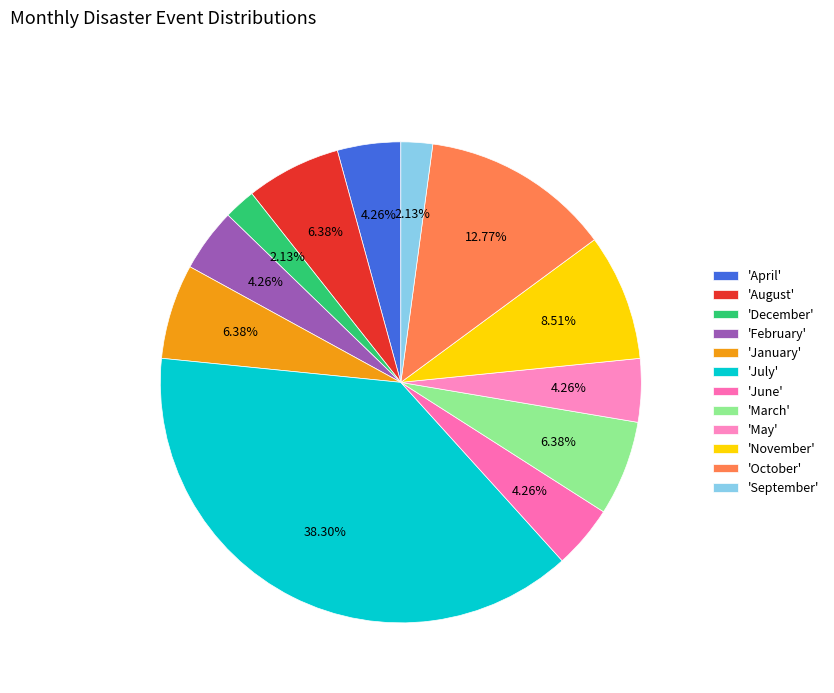

To the nearest percent, what is the average slice percentage?

8%